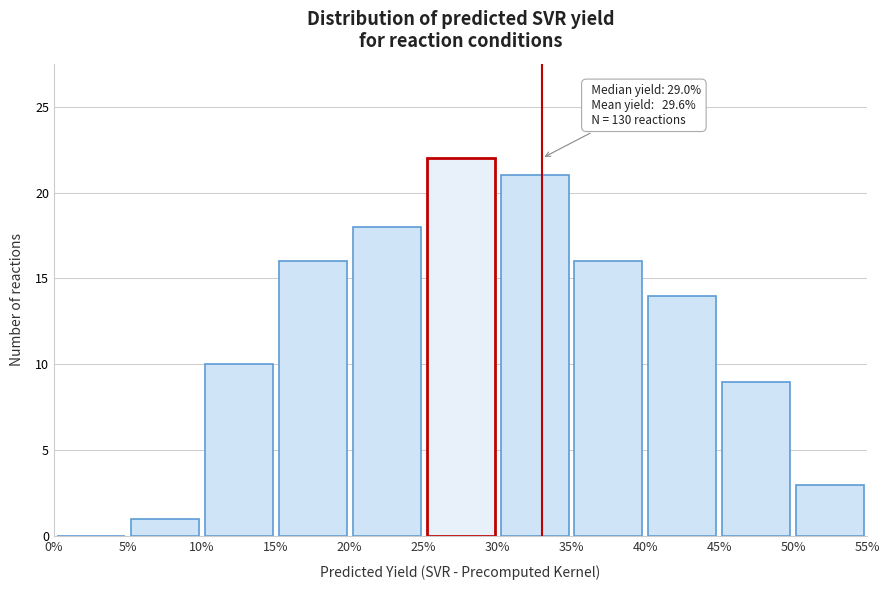

Which range on the x-axis has the tallest bar?

25% to 30%